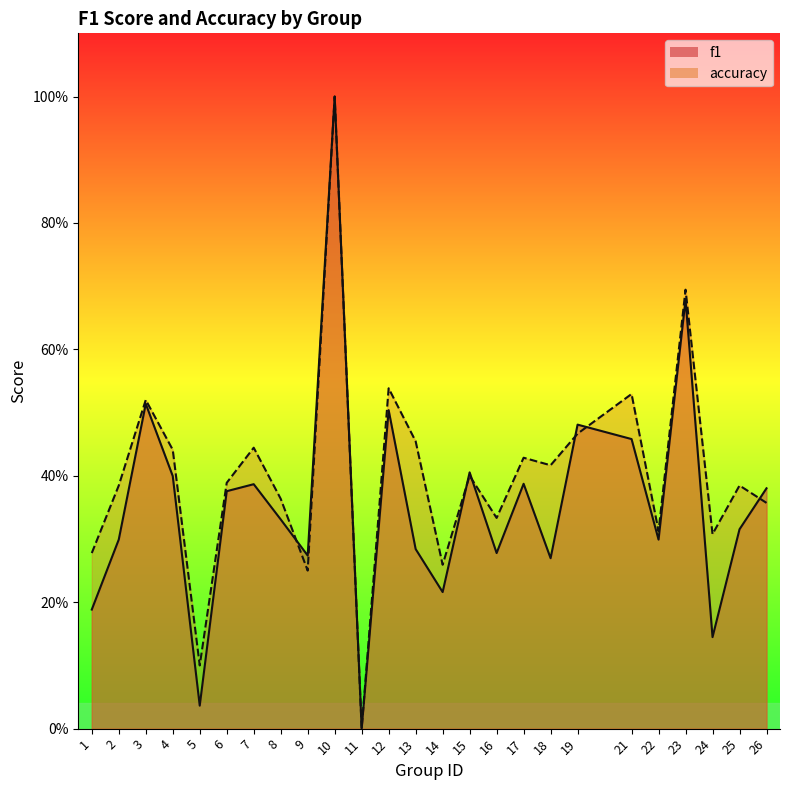

What is the spread (max minus min) of values at 21?

0.1